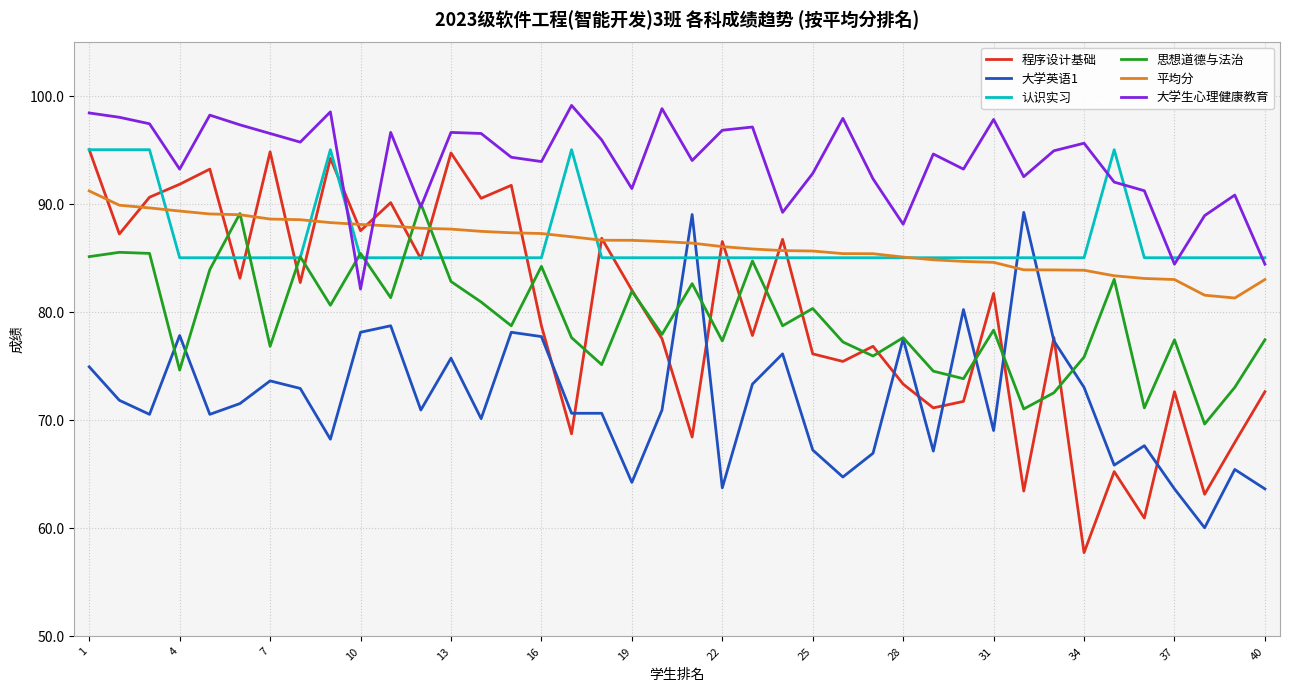

What is the maximum value shown in the chart?

99.1